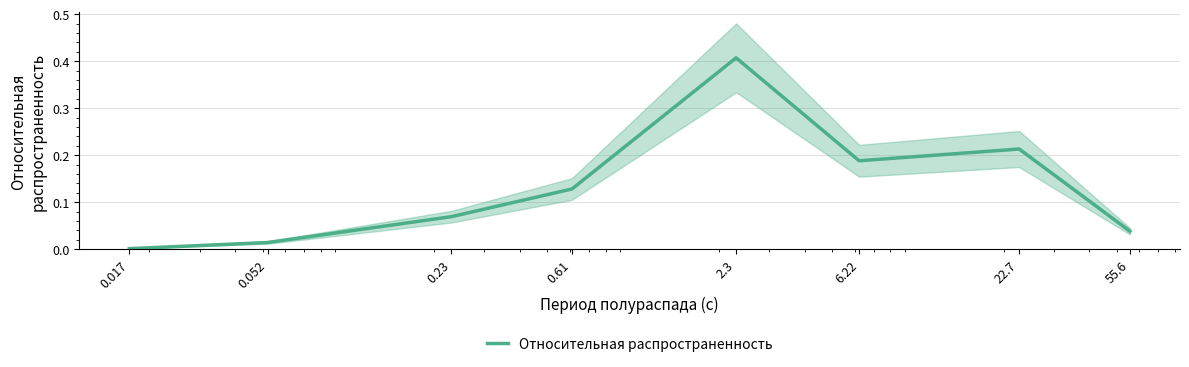

How many data points does each series have?

8